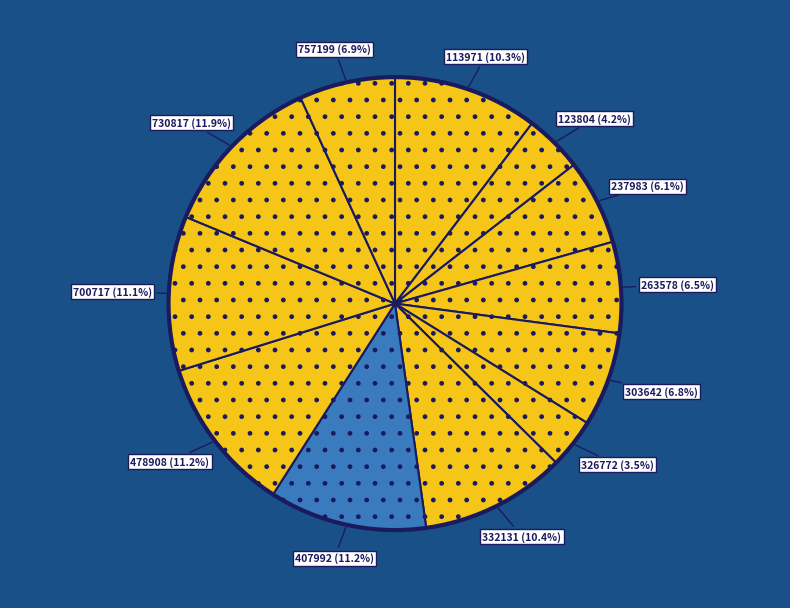

Which has a higher value, 237983 or 113971?

113971